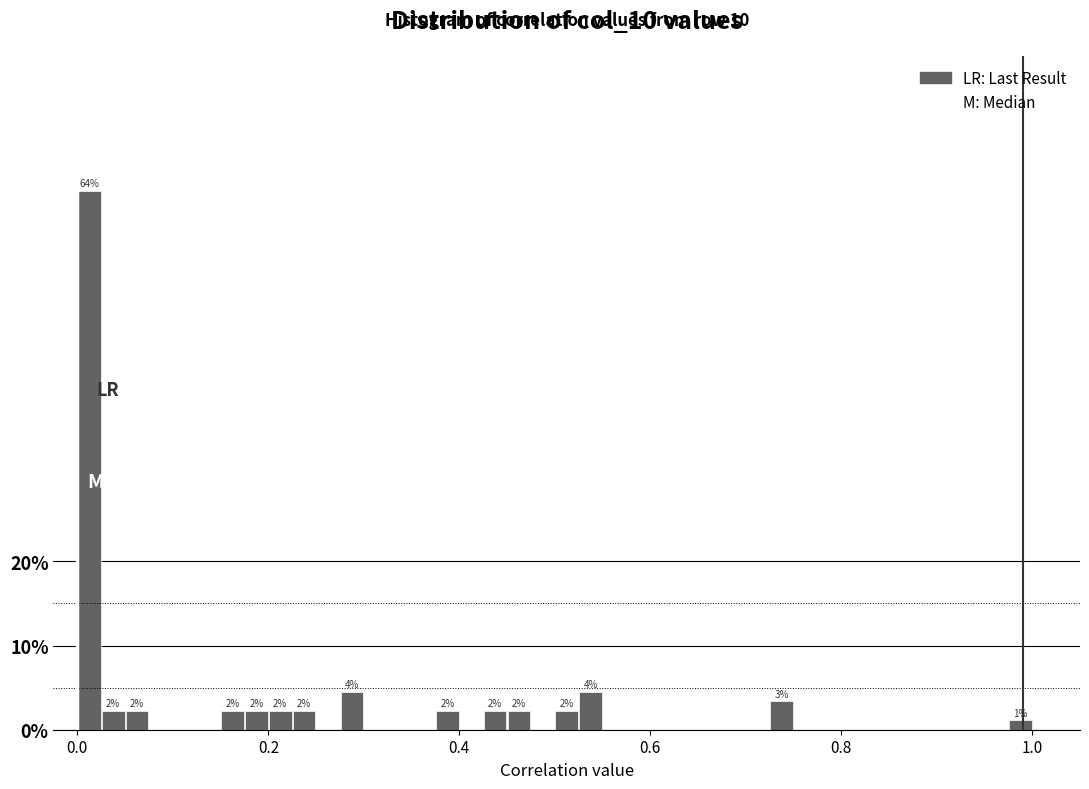

Read against the x-axis, roughly where is the centre of the tallest bar?

0.02